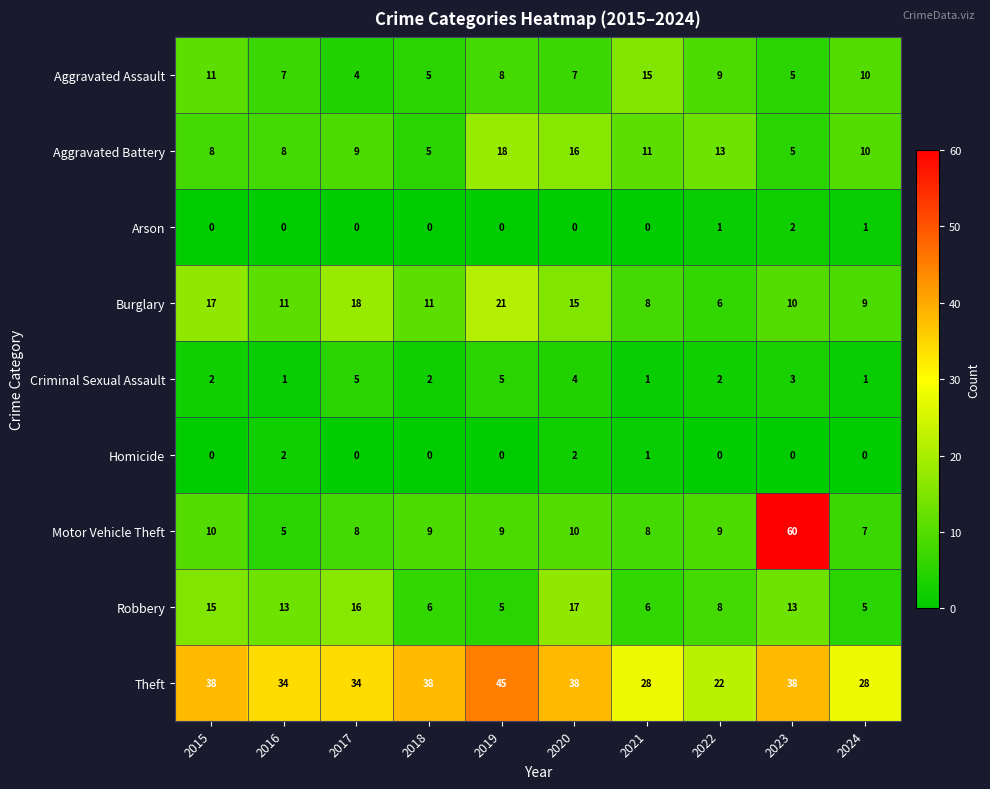

What is the approximate value of Motor Vehicle Theft at 2015?

10